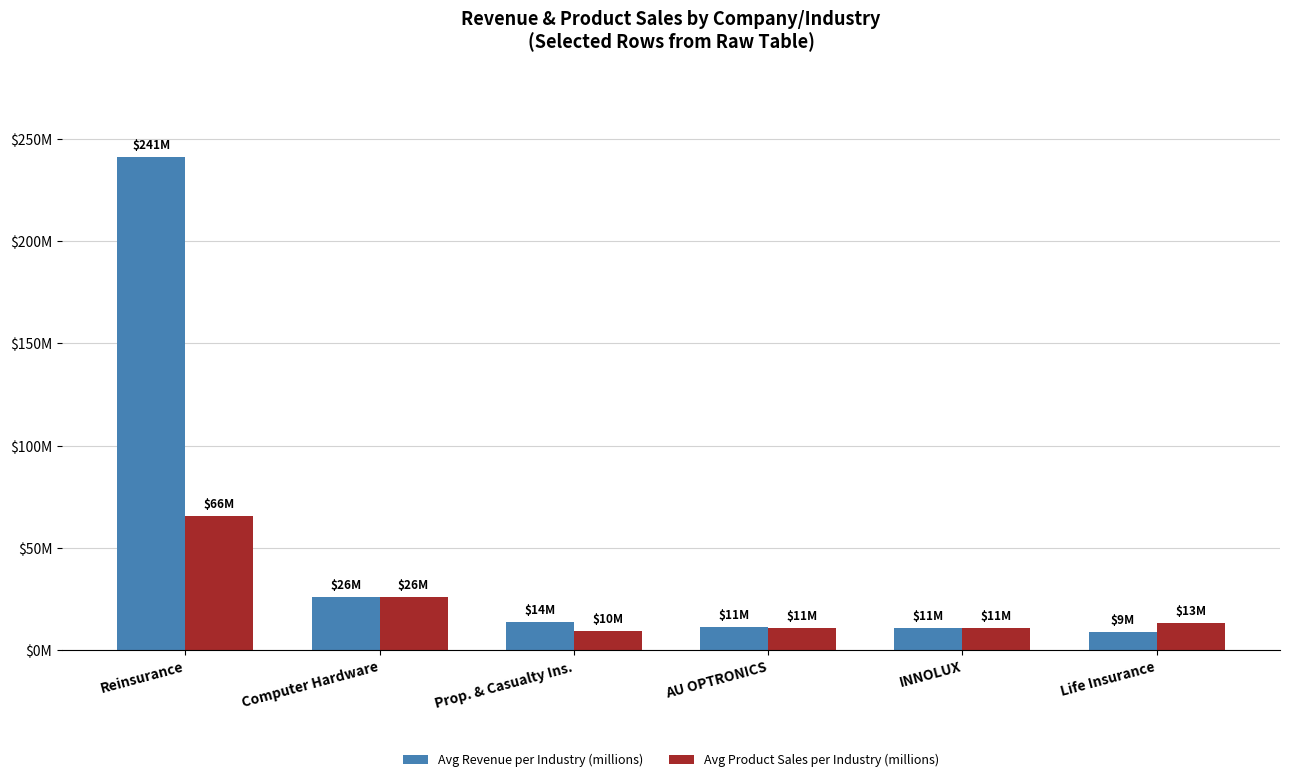

What are all the series names shown in the legend?

Avg Revenue per Industry (millions), Avg Product Sales per Industry (millions)